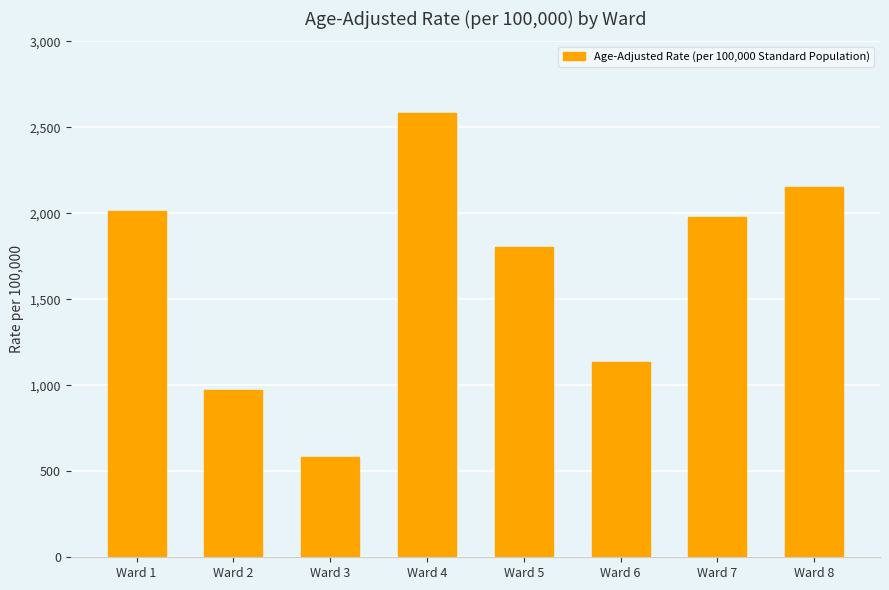

Where is the data nearest to the value 1582?

Ward 5